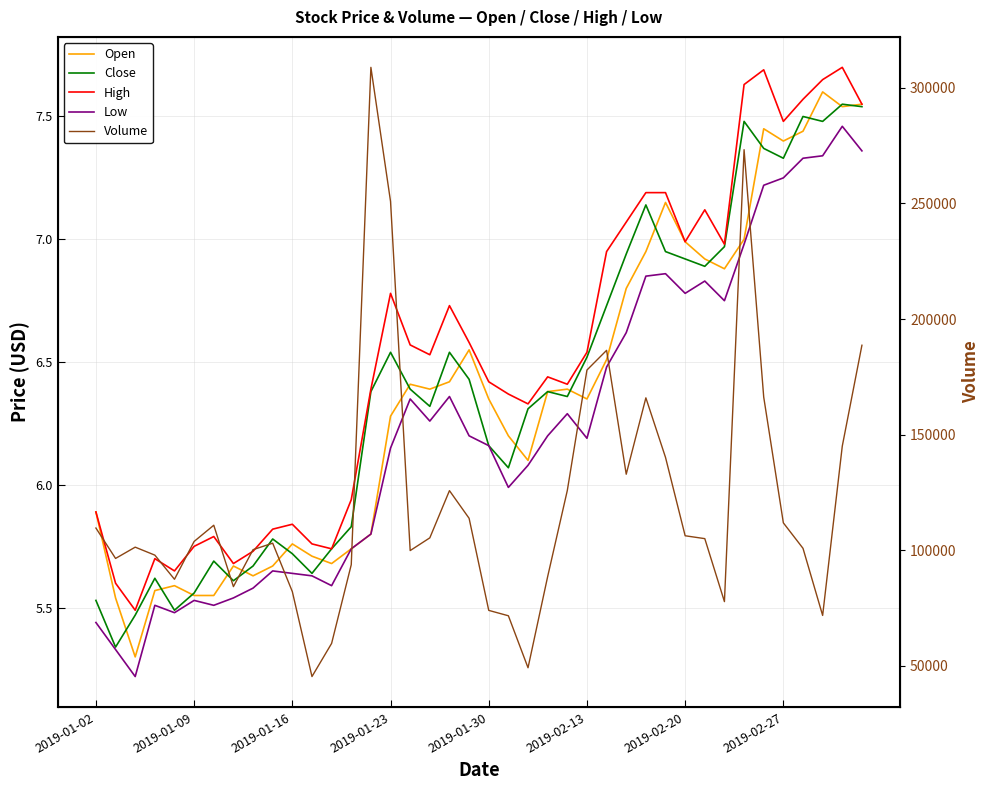

What are all the series names shown in the legend?

Open, Close, High, Low, Volume